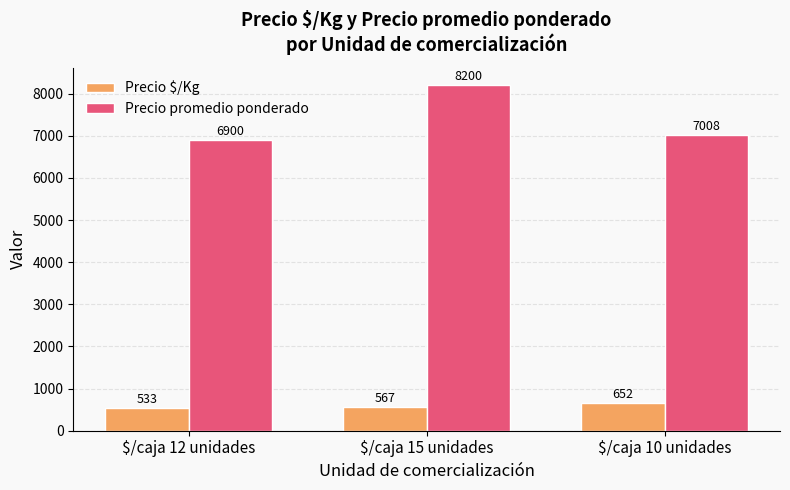

The Precio $/Kg series shows 533 at $/caja 12 unidades. True or false?

True